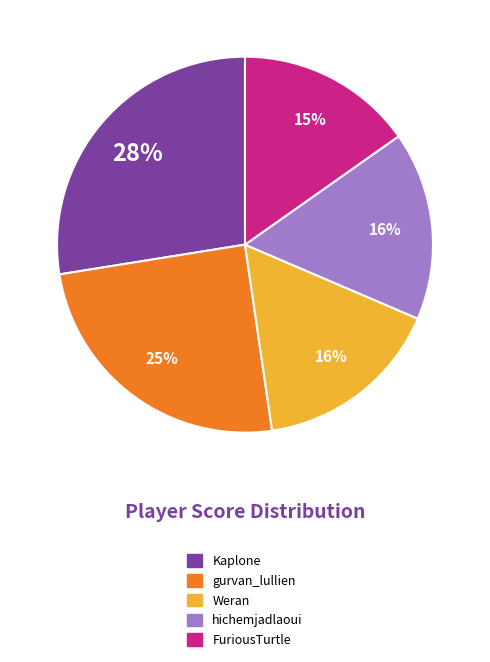

How many segments does this pie chart have?

5